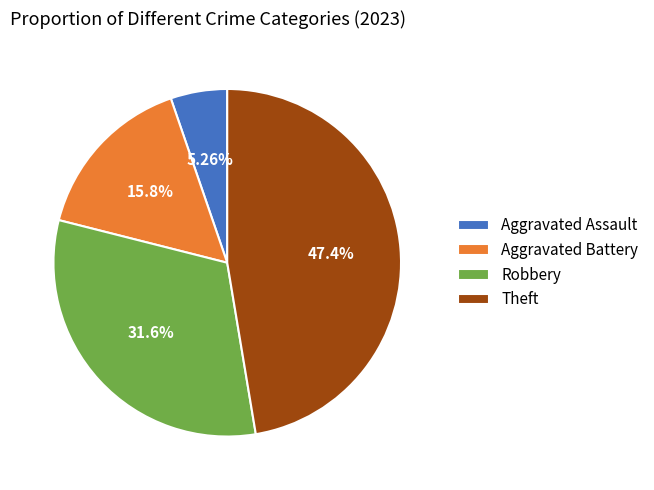

Rank the categories by value from highest to lowest.

Theft, Robbery, Aggravated Battery, Aggravated Assault